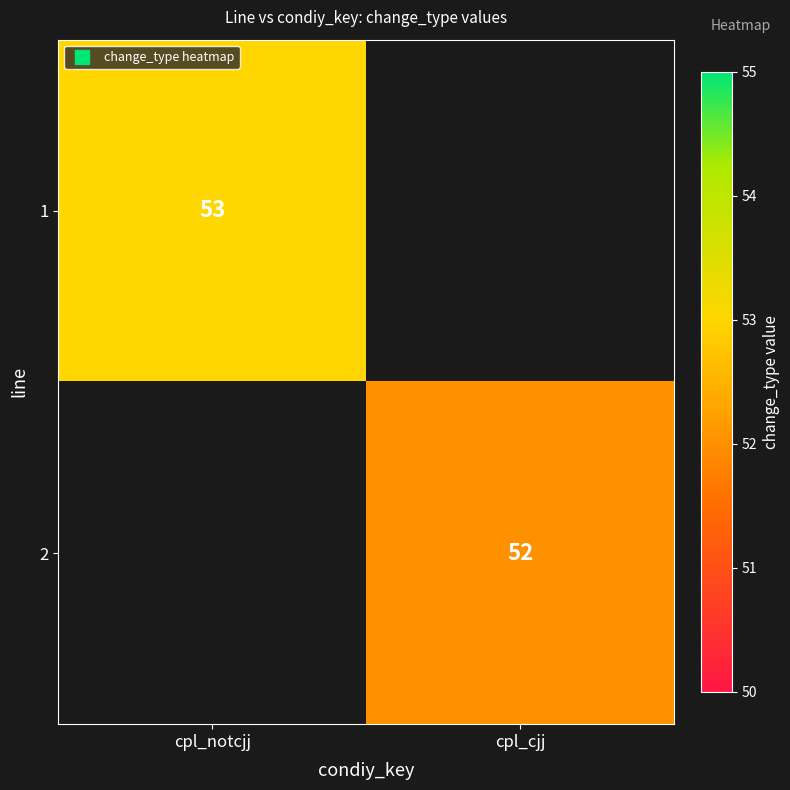

Rank the series by their maximum value, from highest to lowest.

1, 2